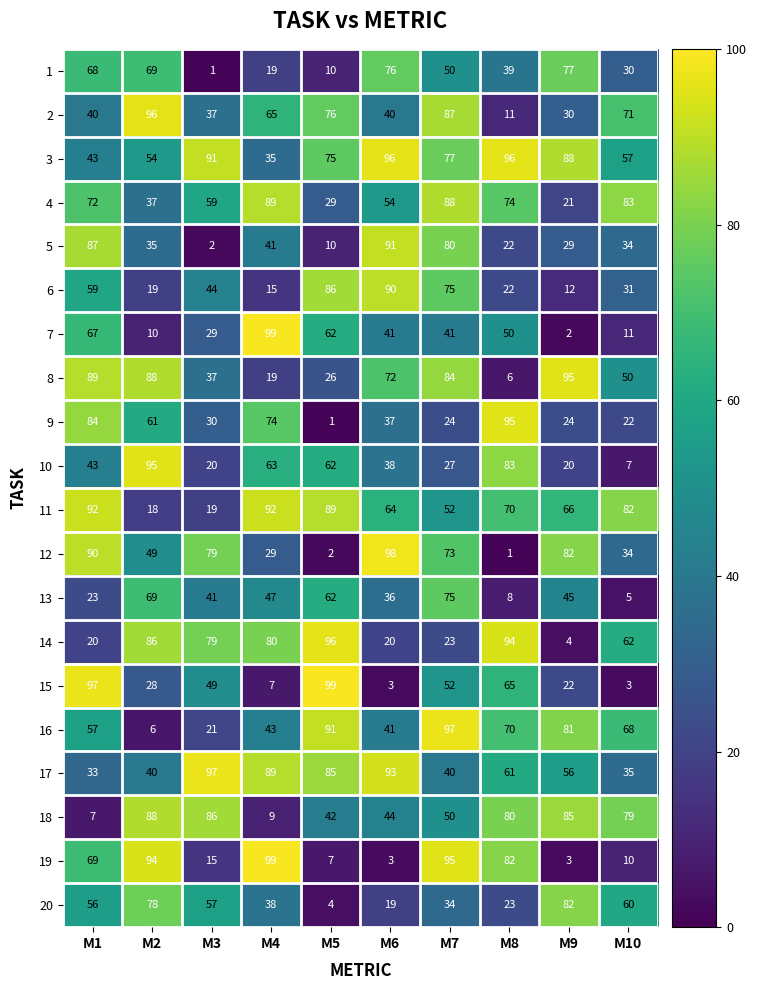

What is the difference between the highest and lowest values at M8?

95